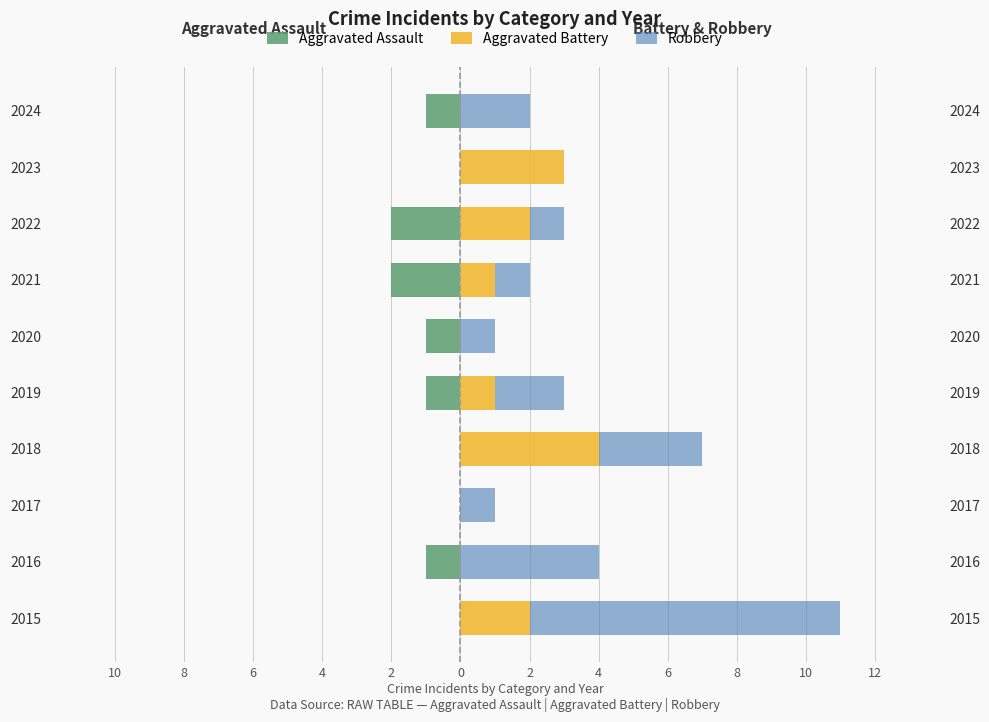

What is the sum of all Robbery values?

24